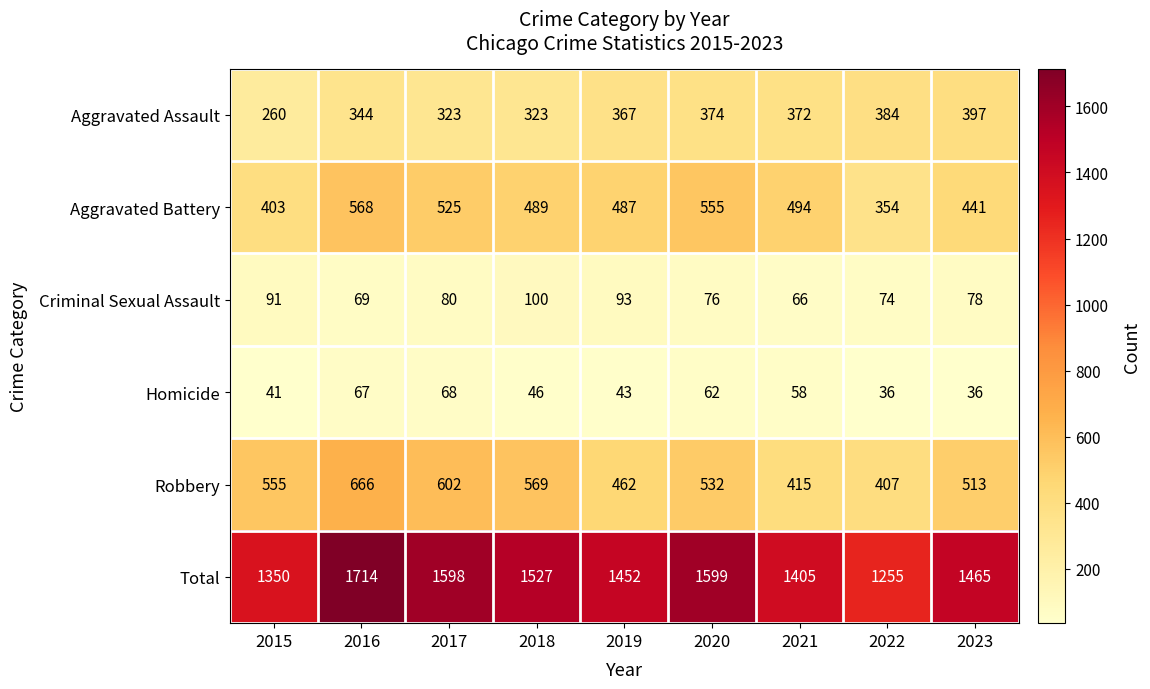

Which label corresponds to the largest value in the chart?

2016